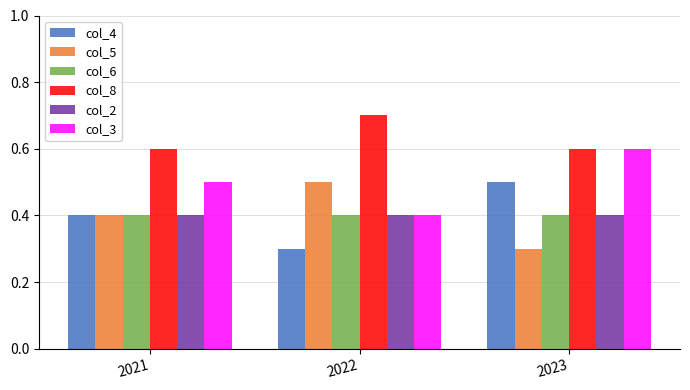

What is the greatest value displayed?

0.7